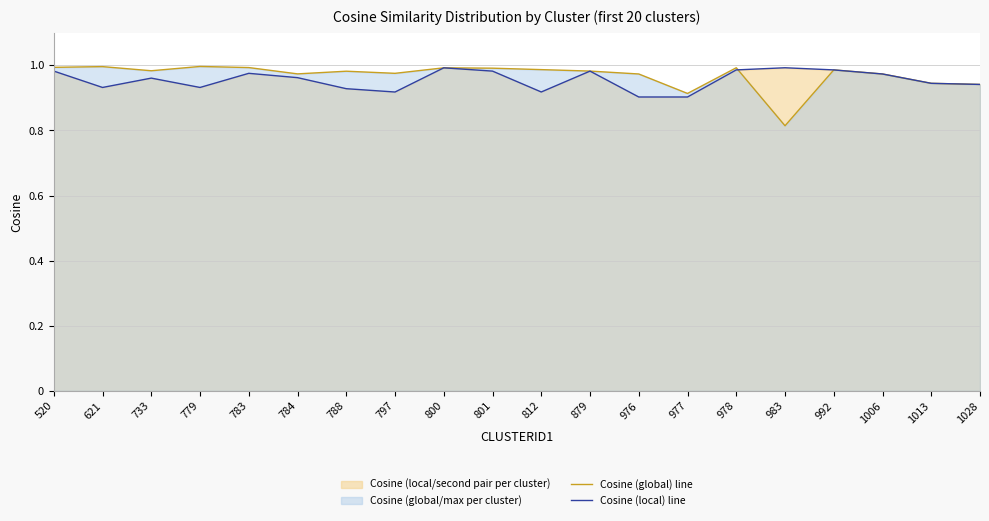

True or false: Cosine (global) line and Cosine (local) line intersect in this chart.

True